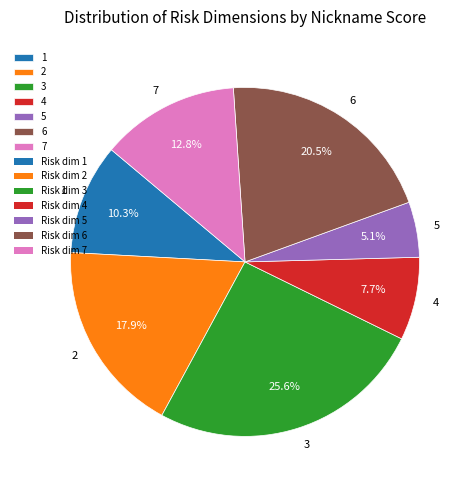

Which slice is the largest?

3